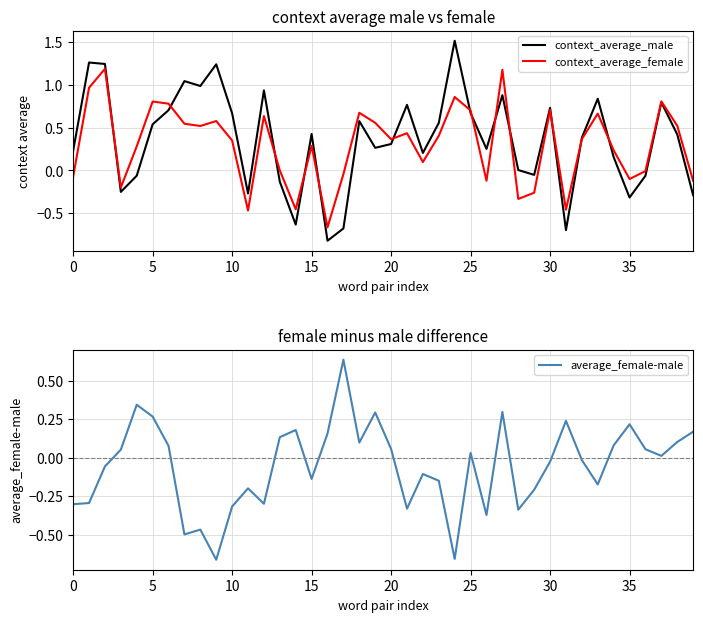

Which has a higher value, 15 or 27?

27